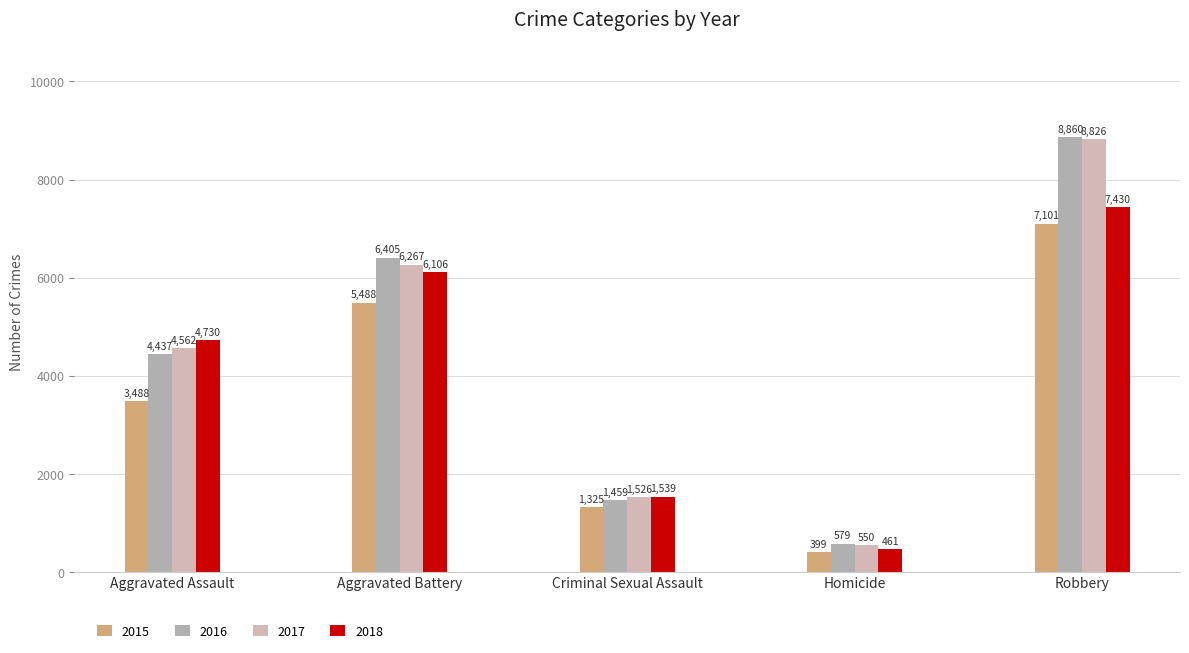

How many values in the 2017 series are below 4562?

2